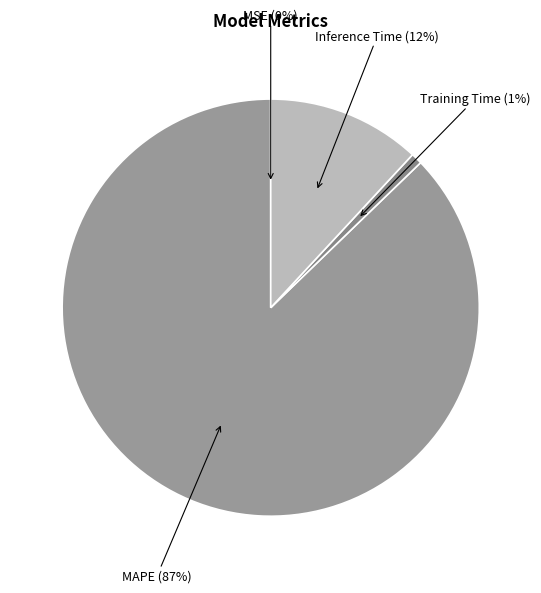

Which category has the biggest portion of the pie?

MAPE (87%)